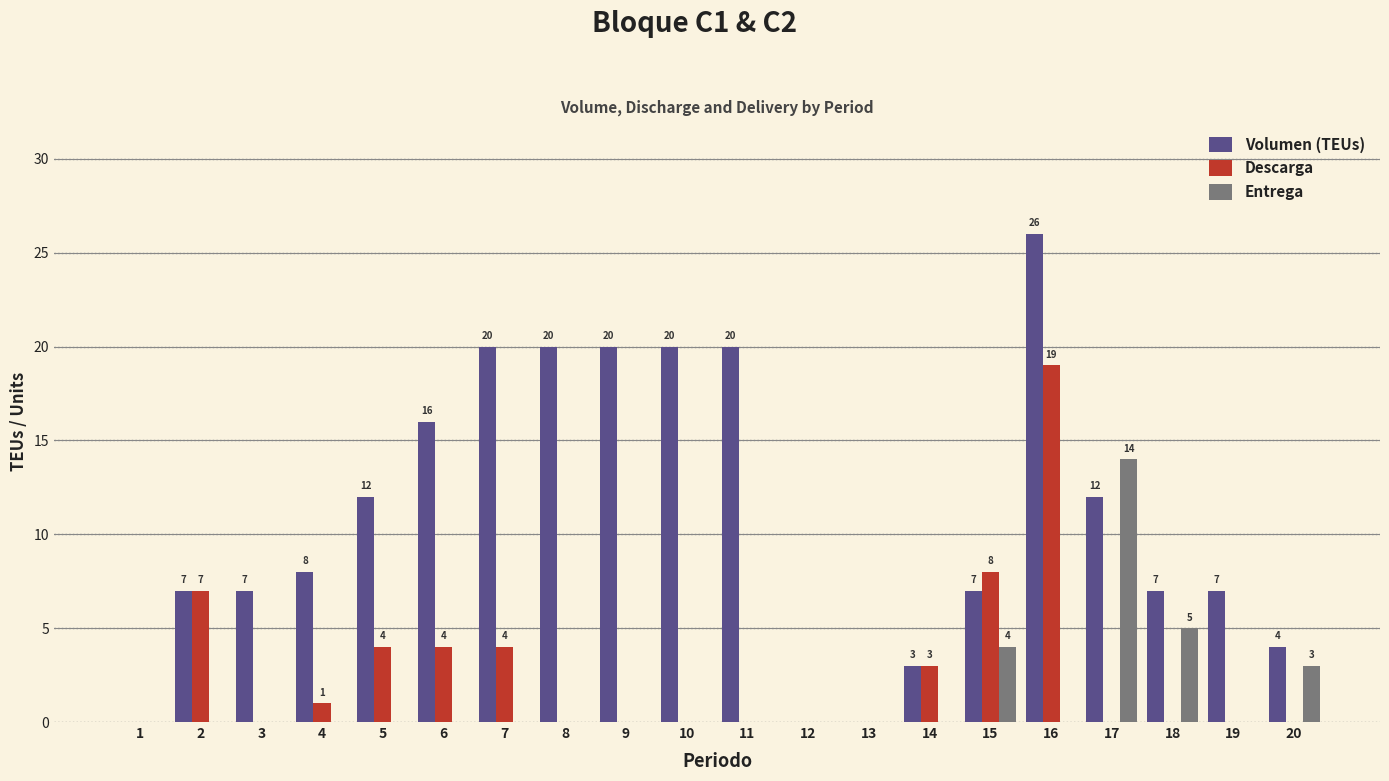

Which series has the largest total across all categories?

Volumen (TEUs)